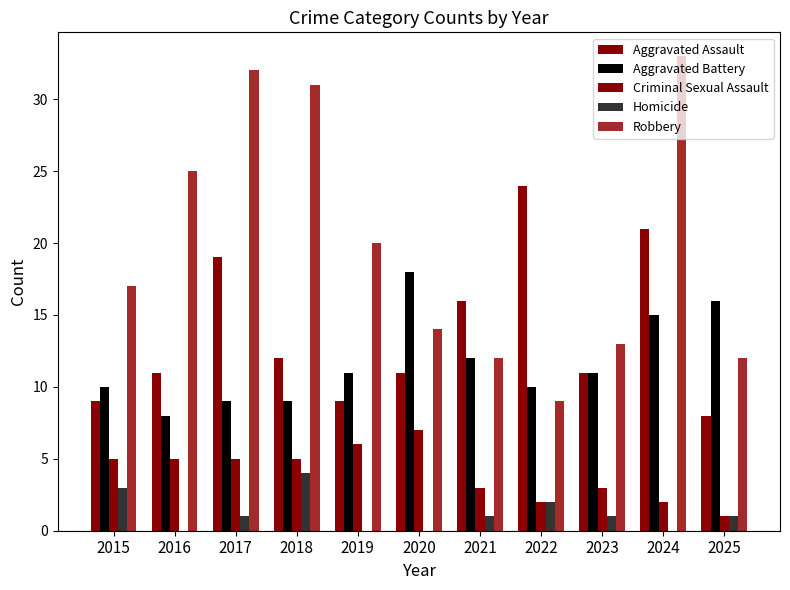

True or false: Aggravated Assault has a value of 16 at 2021.

True